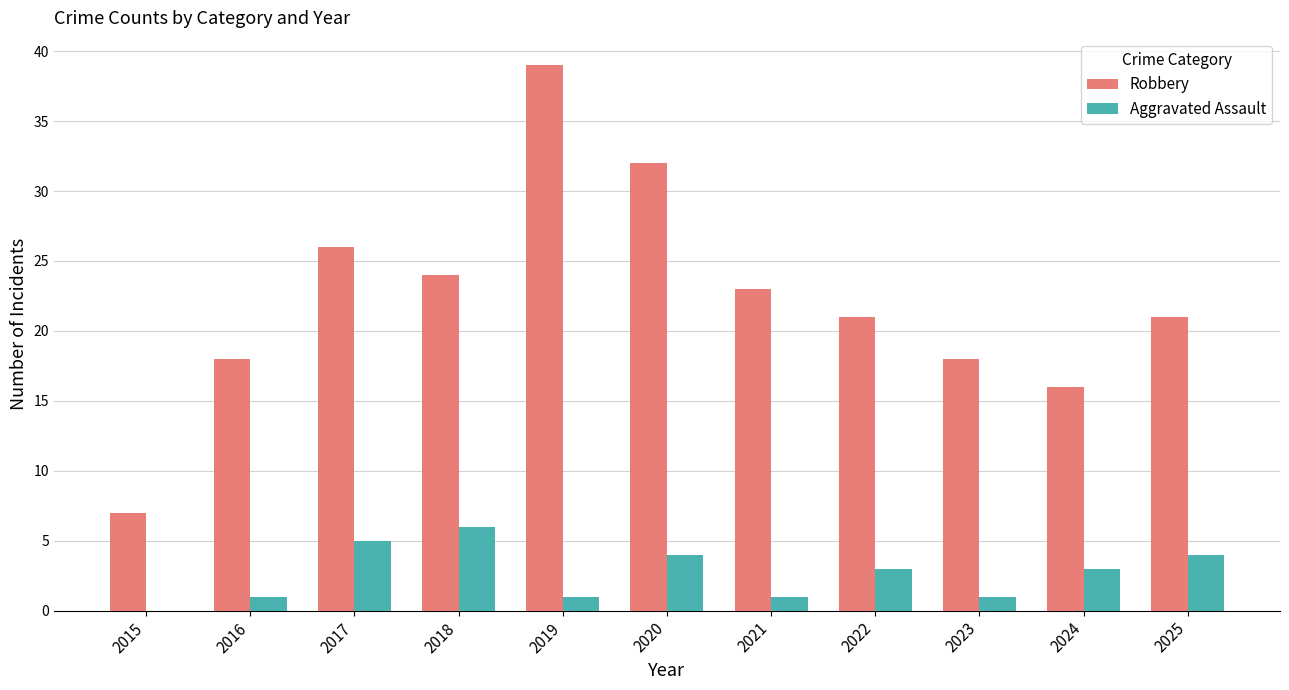

The value of Robbery at 2021 is 23. True or false?

True